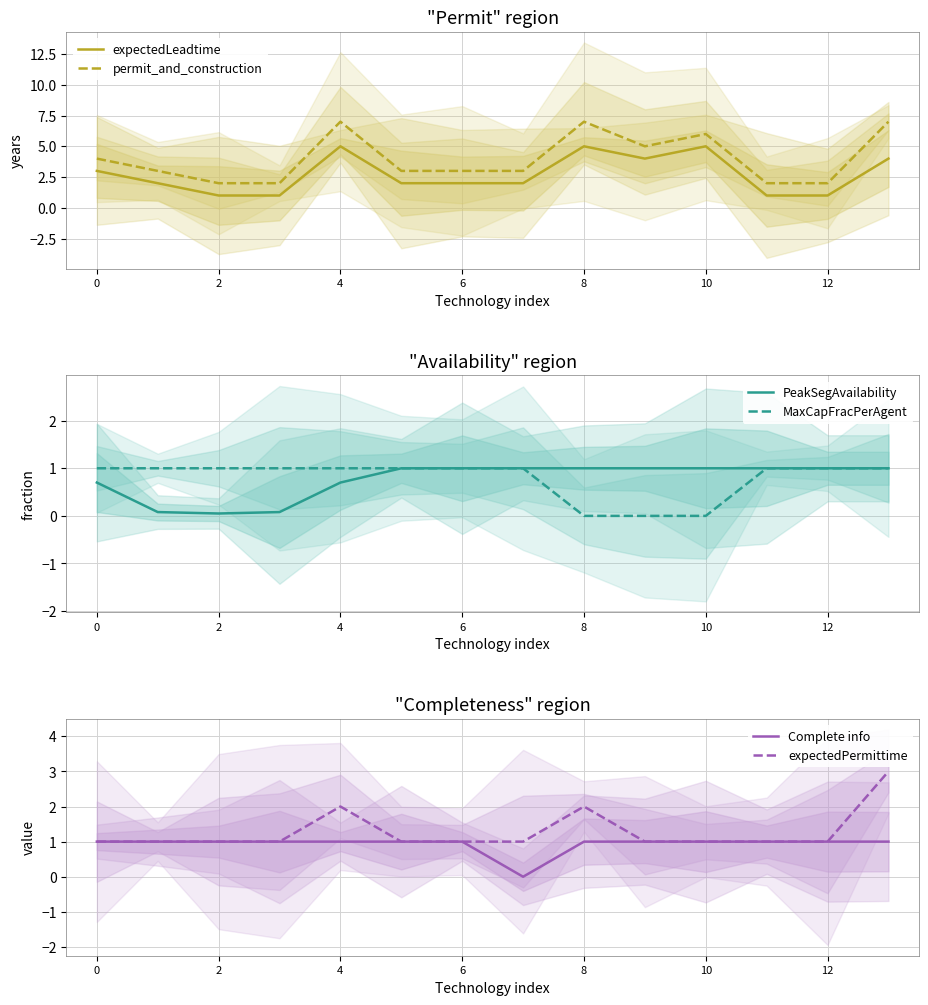

What is the difference between the highest and lowest values at 13?

6.0